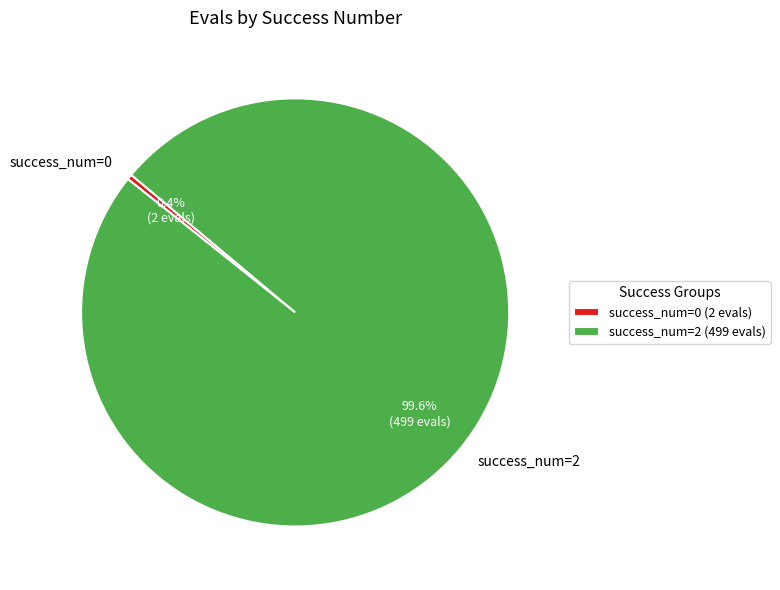

Which has a higher value, success_num=0 or success_num=2?

success_num=2